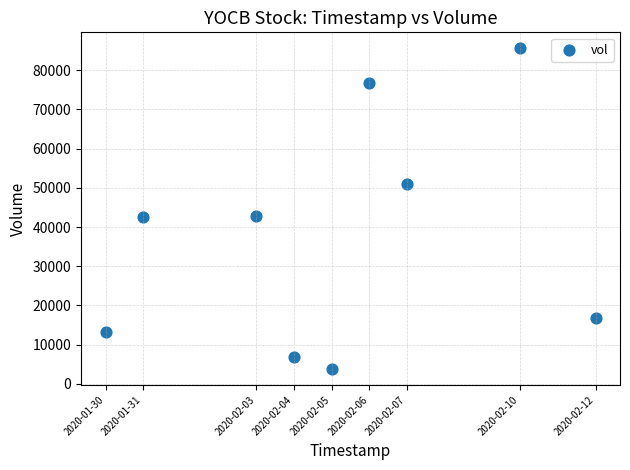

What is the range of X values (max minus min)?

1123200